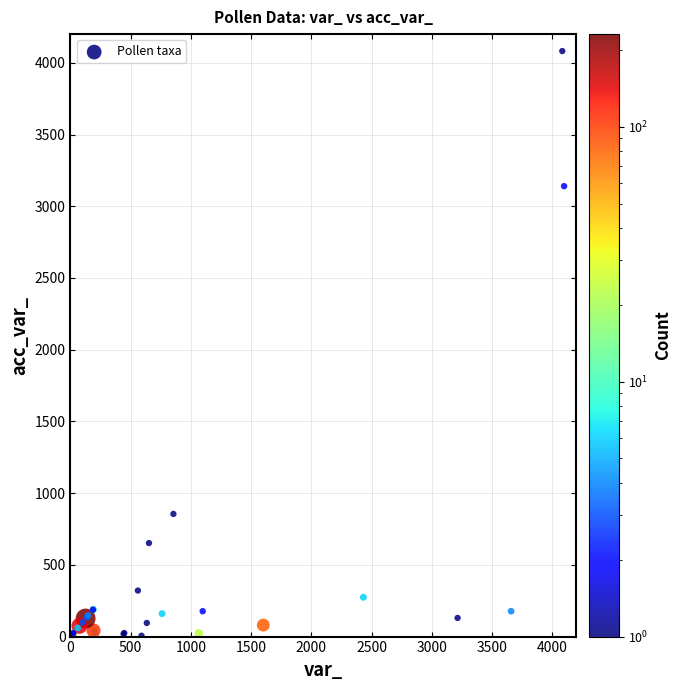

What Y value in the scatter plot is closest to 2042?

3140